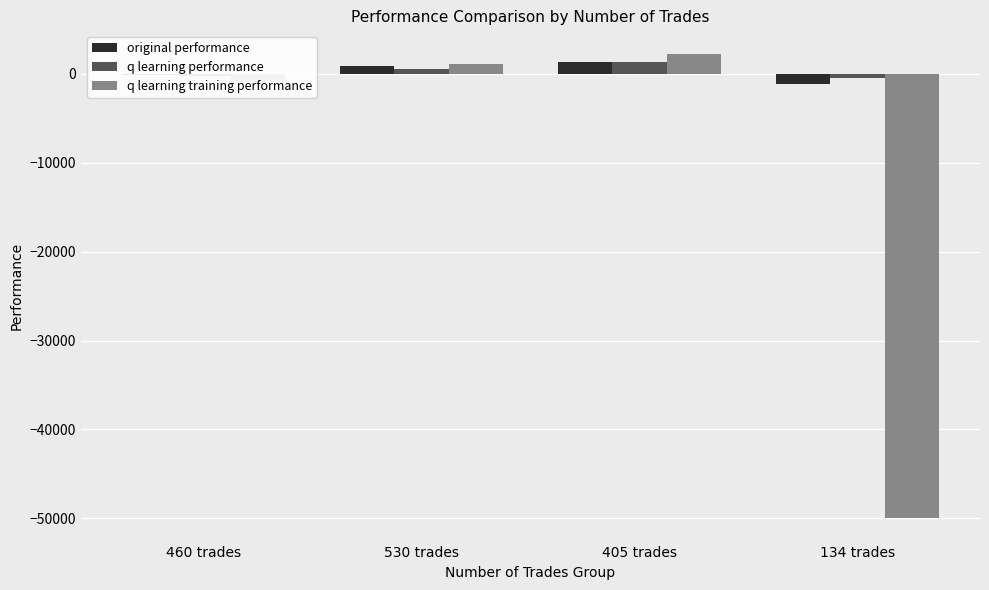

What is the difference between the second highest and second lowest values in the q learning training performance series?

2058.0